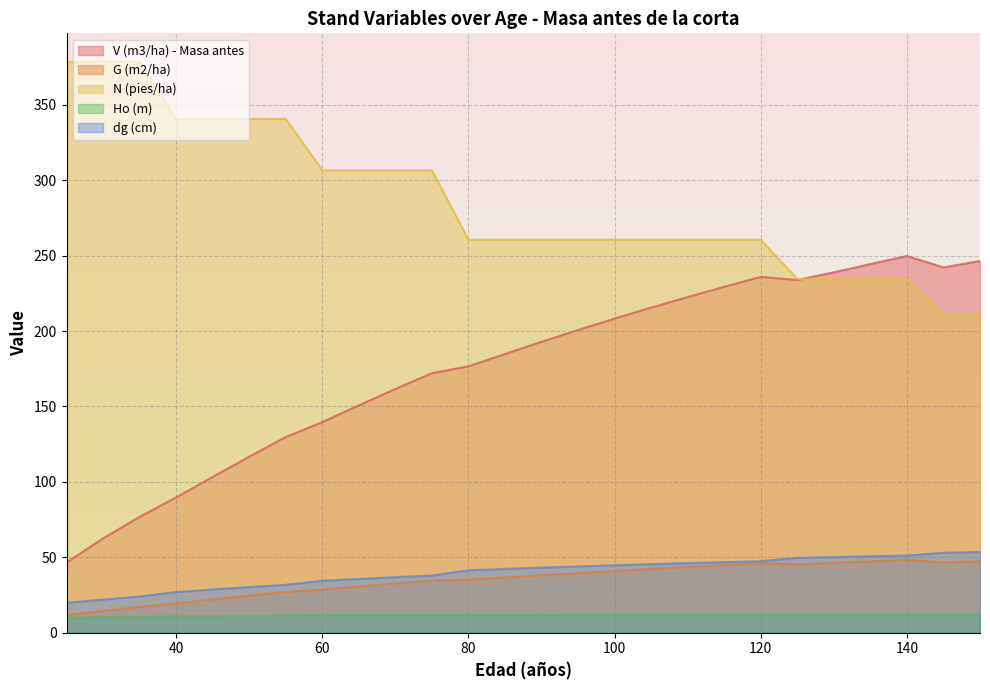

True or false: G (m2/ha) and Ho (m) cross at least once.

False